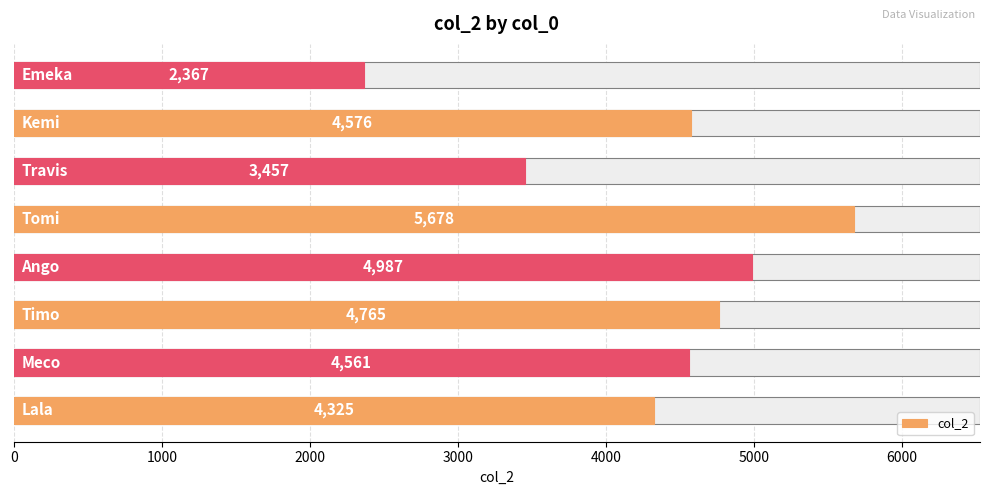

How many values are below 4576?

4